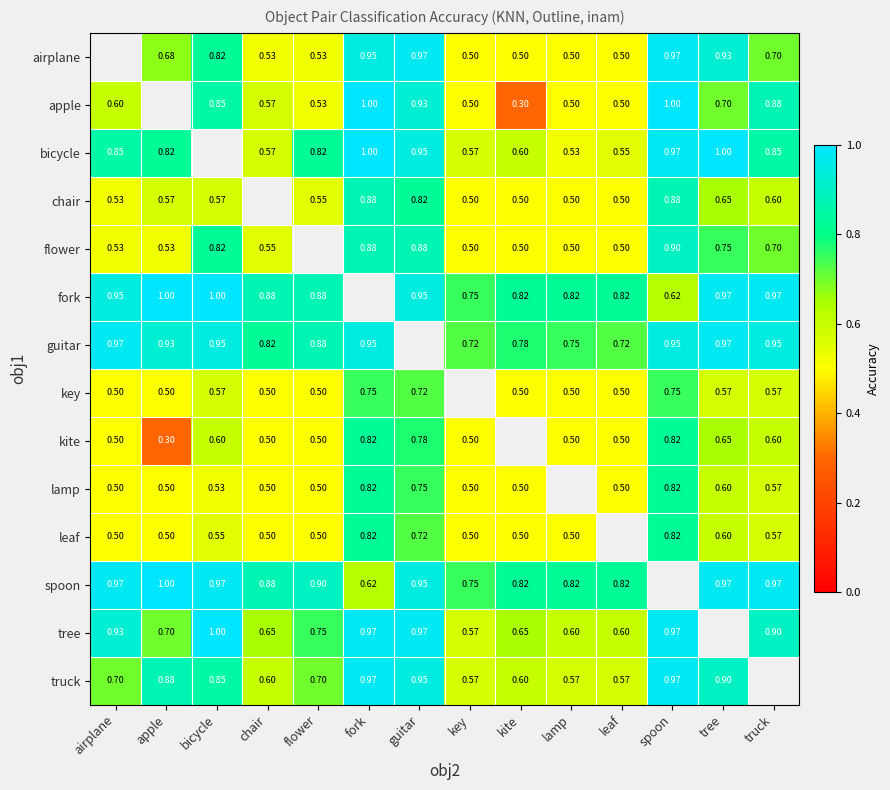

The value of spoon at leaf is 1.5. True or false?

False